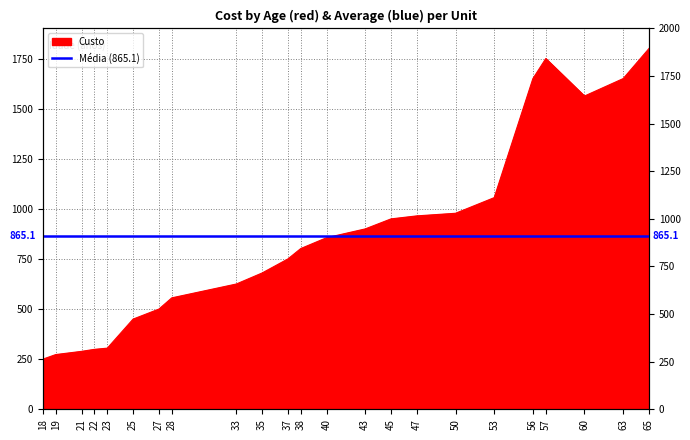

Which has a higher value, 35 or 38?

38